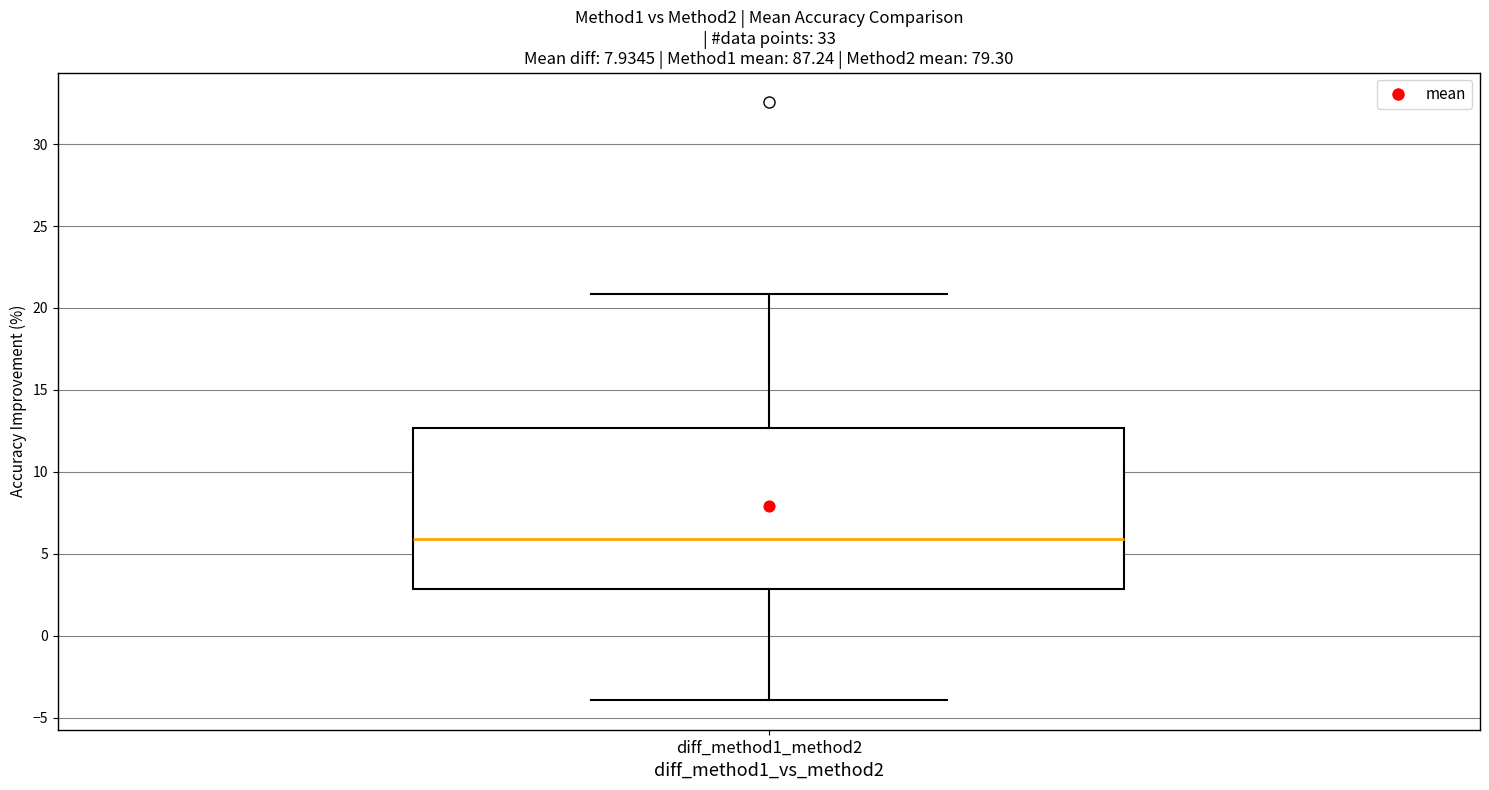

Transcribe this box plot: give where the median line is, the range the box spans, and where the two whiskers end, as read against the y-axis. The values are not printed on the chart, so give them approximately, as read against the axis.

median 6.0, box 3.0 to 12.5, whiskers -4.0 to 21.0